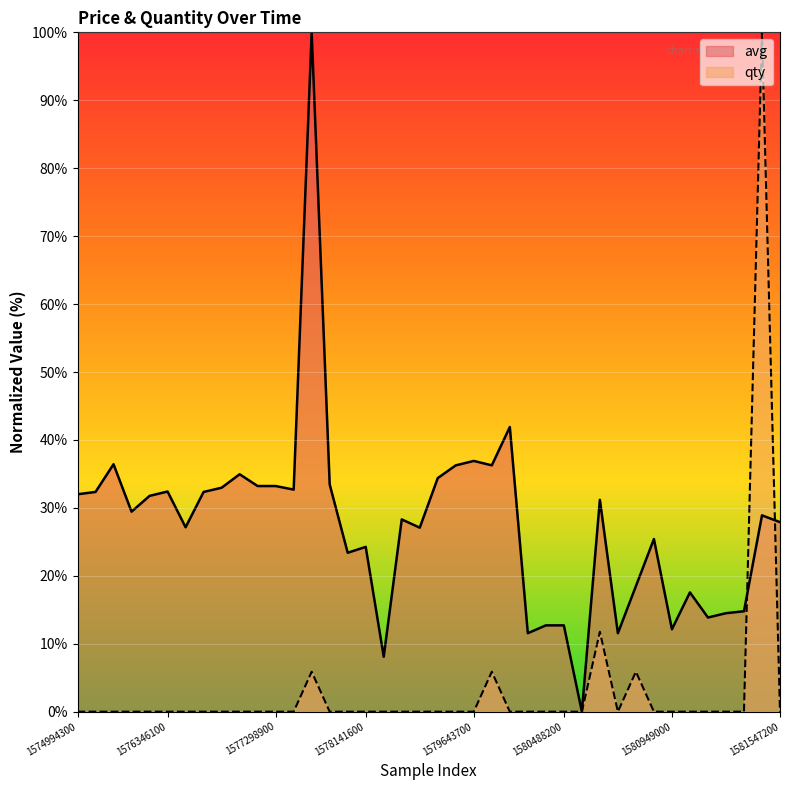

True or false: qty and avg intersect in this chart.

True